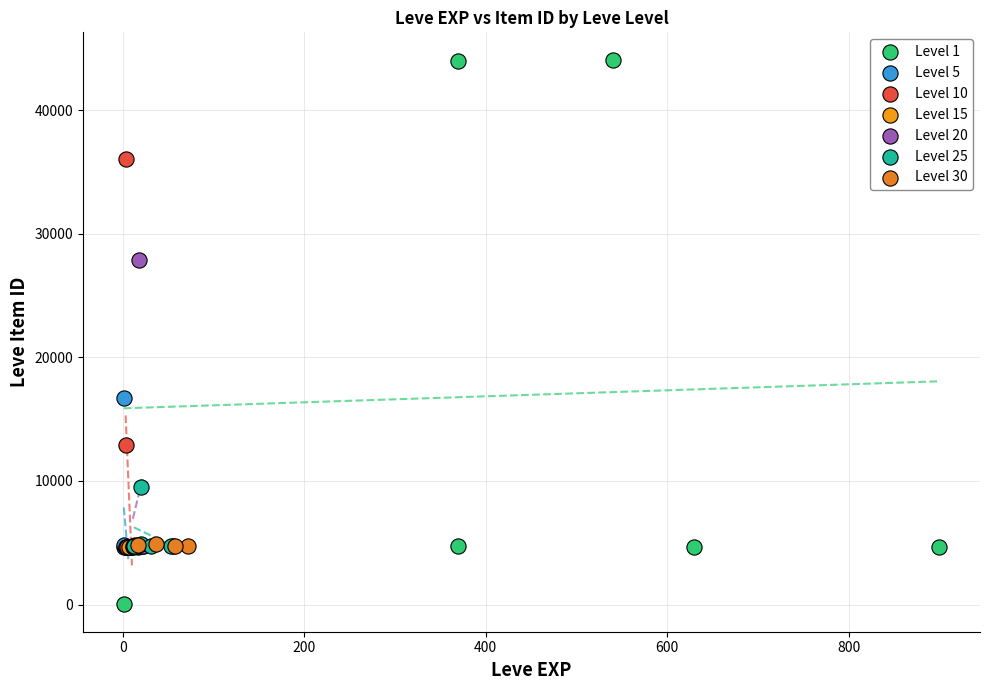

Which series contains the highest Y value?

Level 1